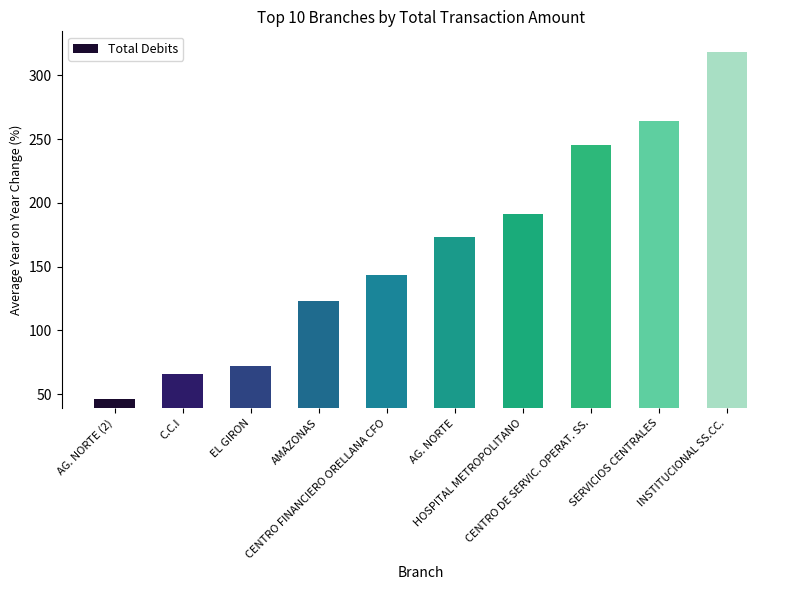

What is the approximate value at CENTRO FINANCIERO ORELLANA CFO?

143.4